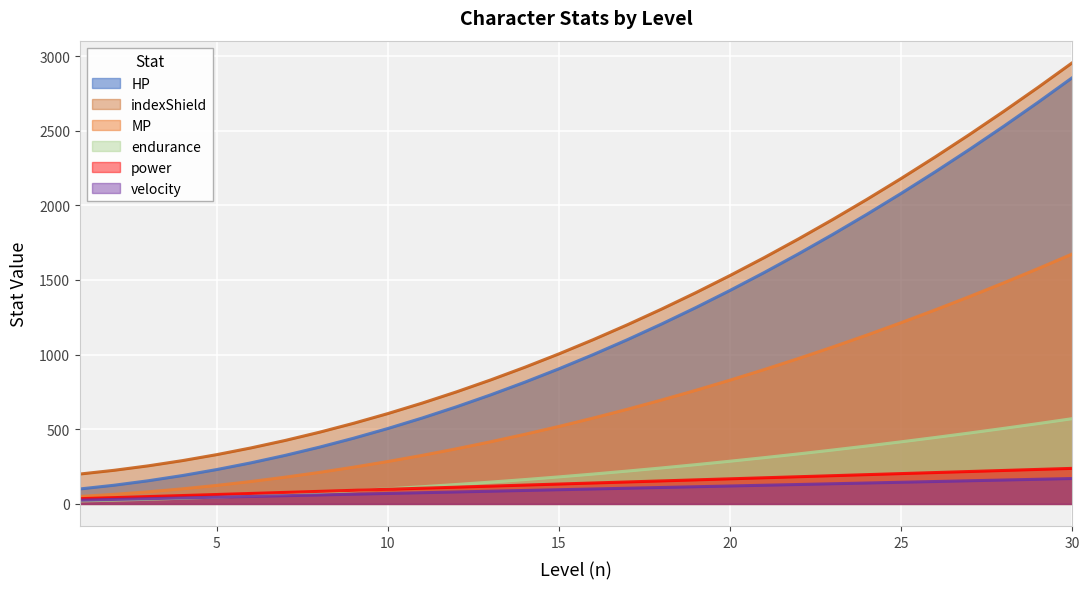

Is it true that power equals 77 at 7?

True